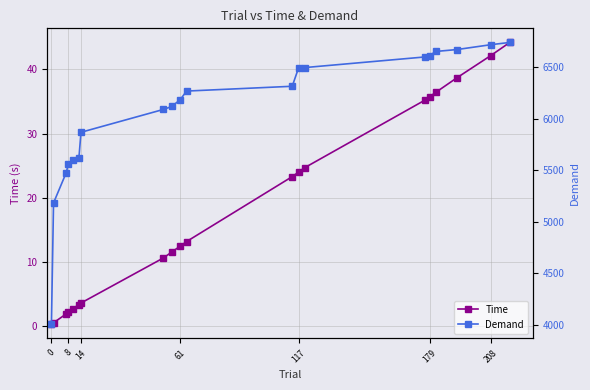

What is the greatest value displayed?

6738.4